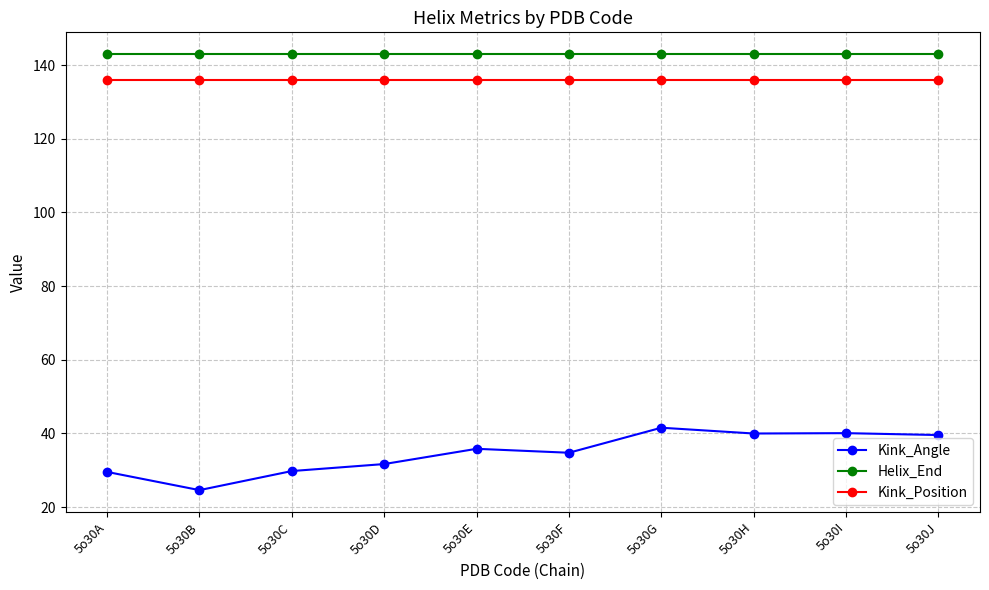

How many lines are shown in the chart?

3